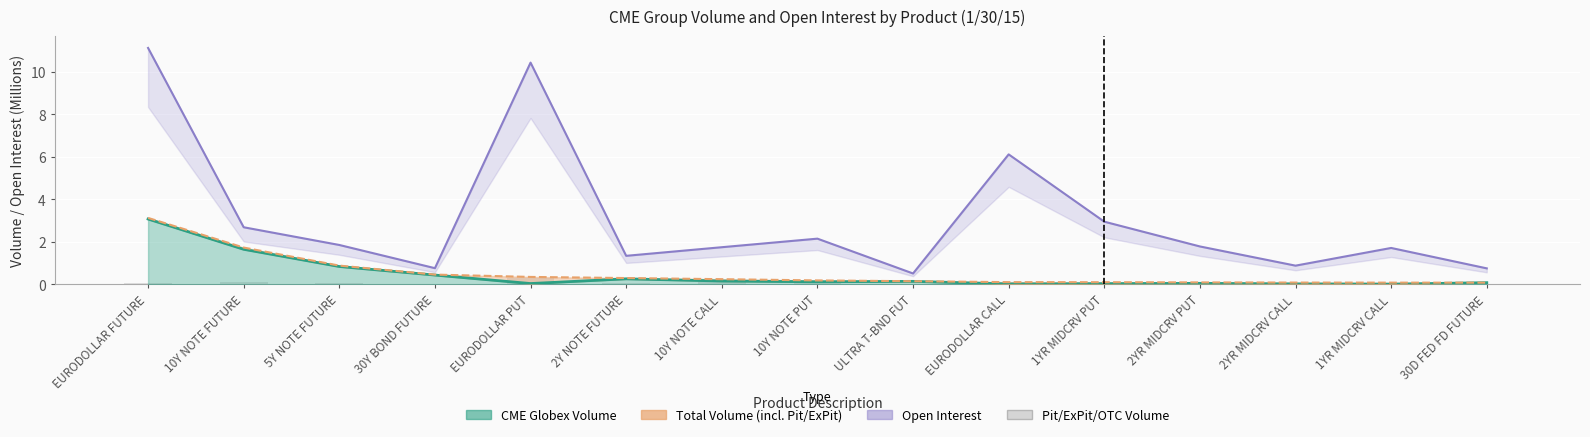

How many bars are there in total?

15